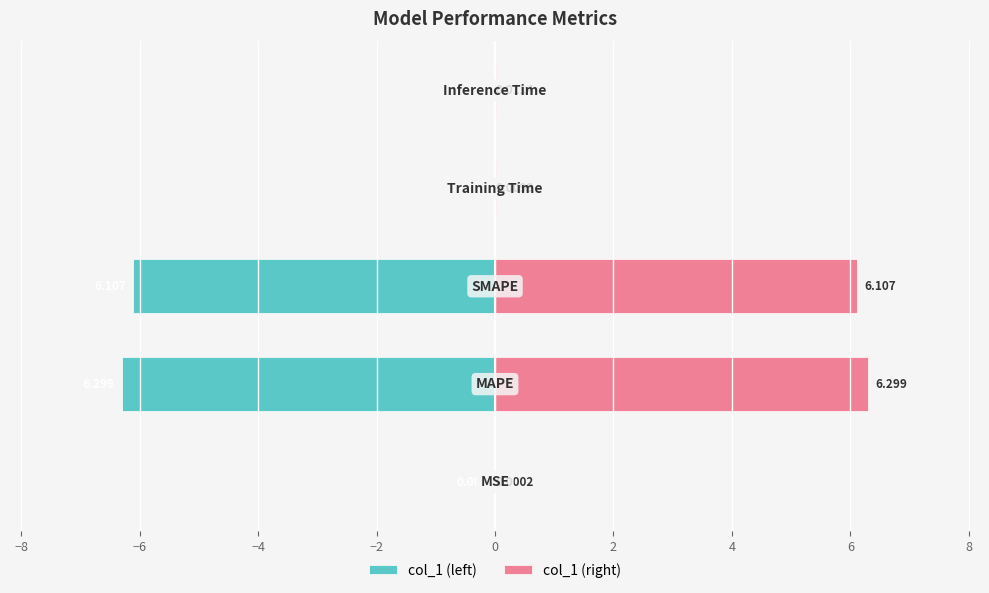

Reading left to right, list all the values displayed in this chart.

col_1 (left): -0.0	-6.3	-6.1	-0.0	-0.0
col_1 (right): 0.0	6.3	6.1	0.0	0.0